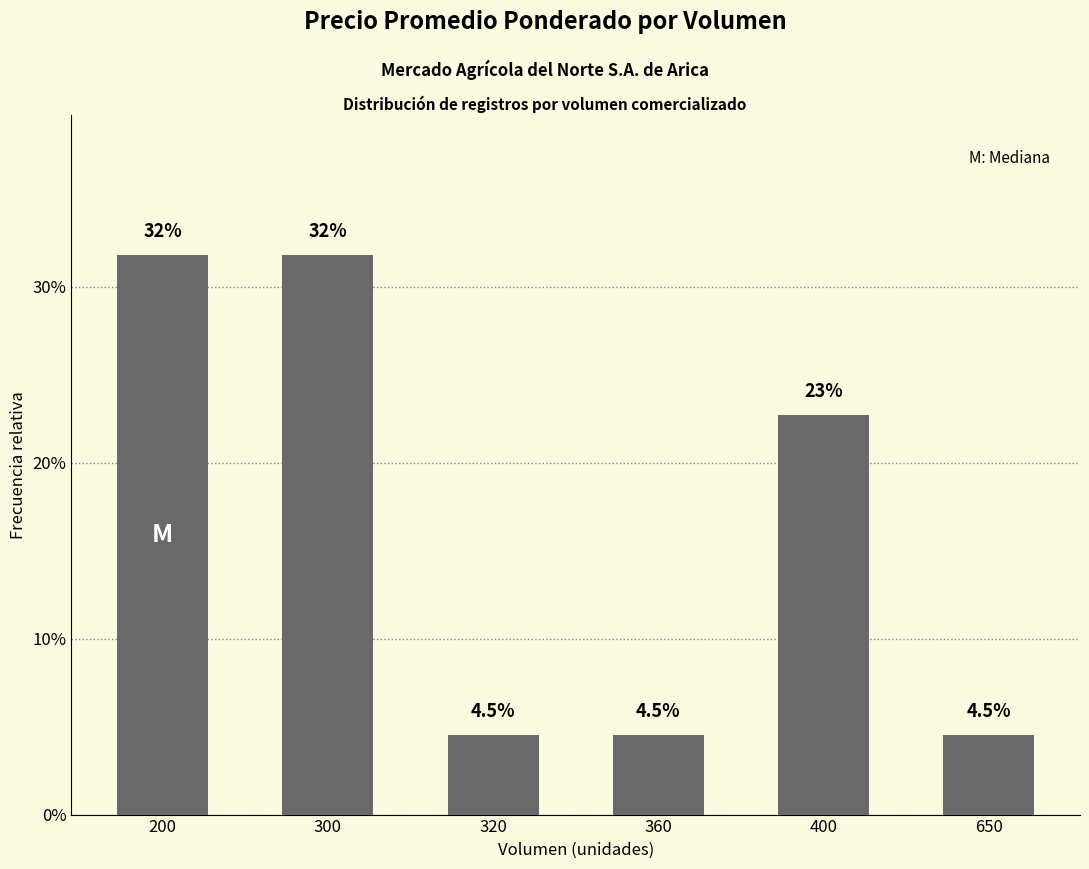

What is the sum of all values?

1.0